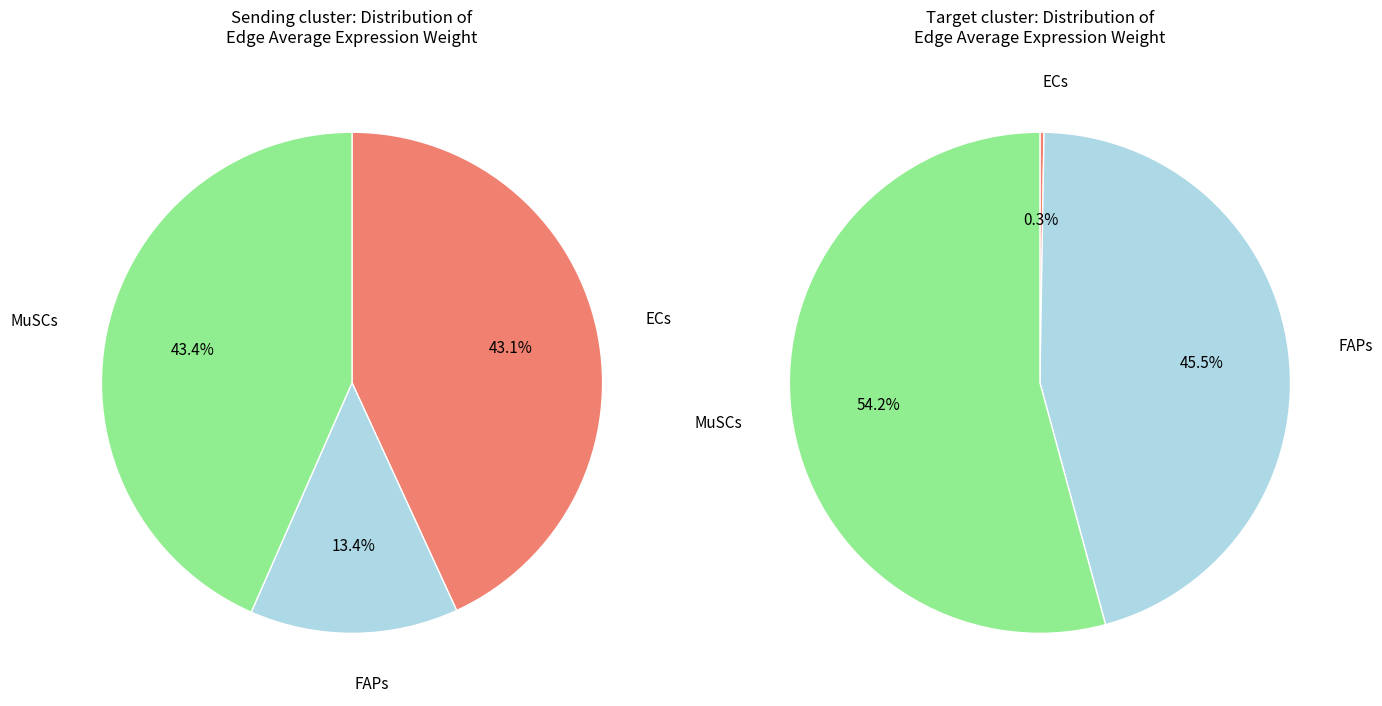

Which slice is the smallest?

ECs